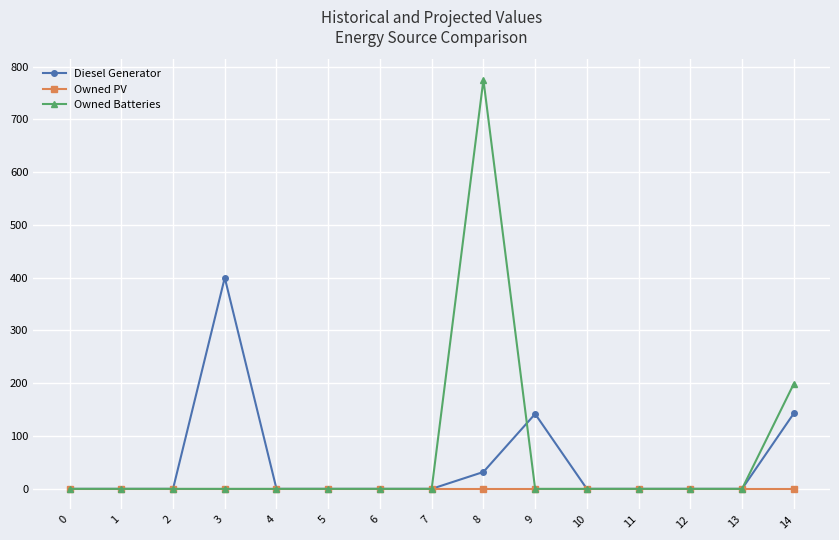

Which series changed the most between 9 and 12?

Diesel Generator